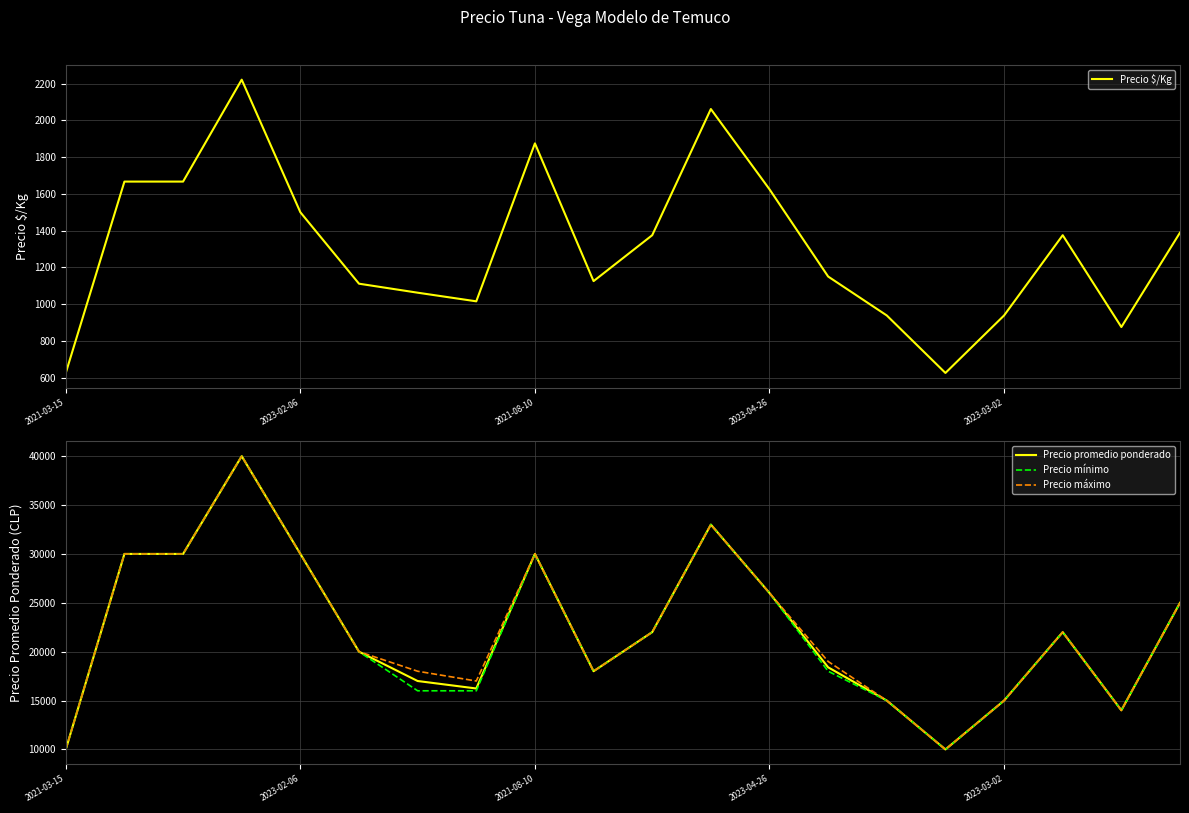

How many values in the Precio mínimo series are below 22000?

10